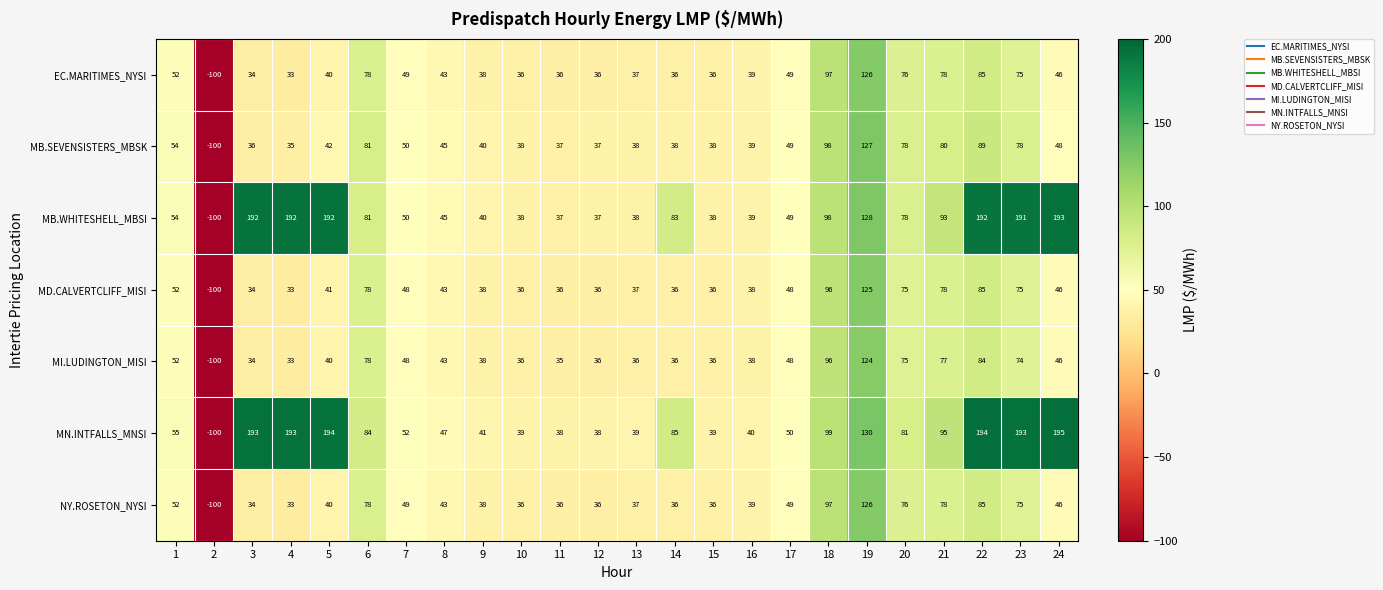

At which label is MN.INTFALLS_MNSI closest to 47?

8